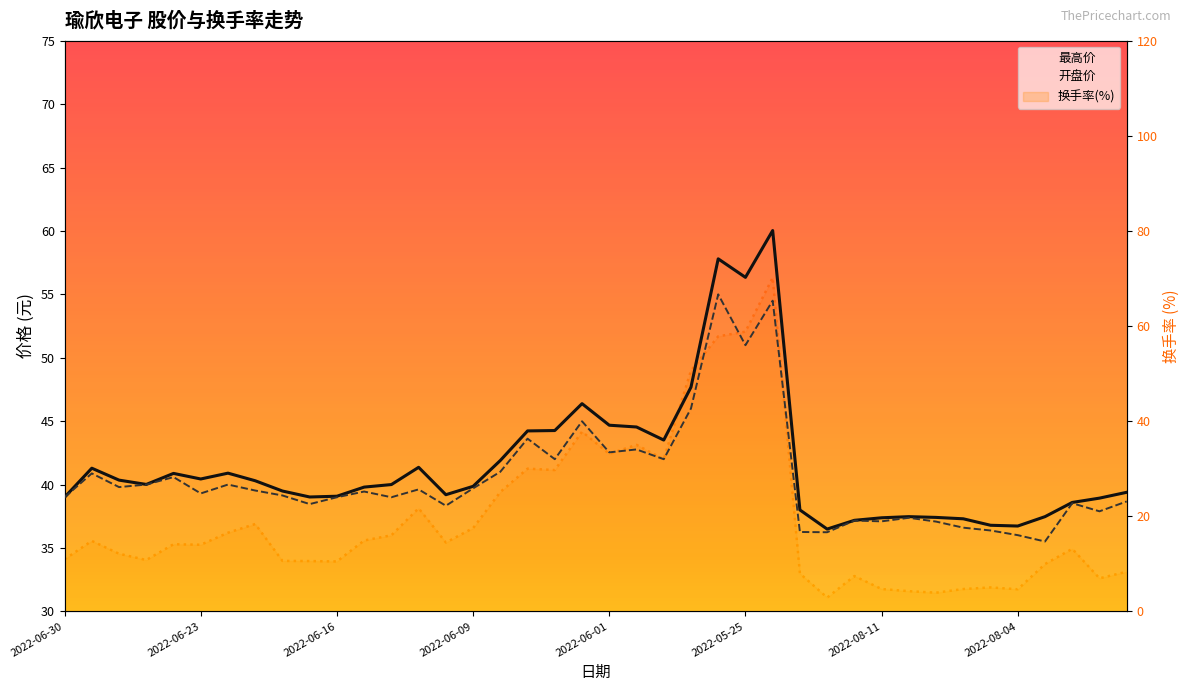

What position from the left is 2022-08-05?

35